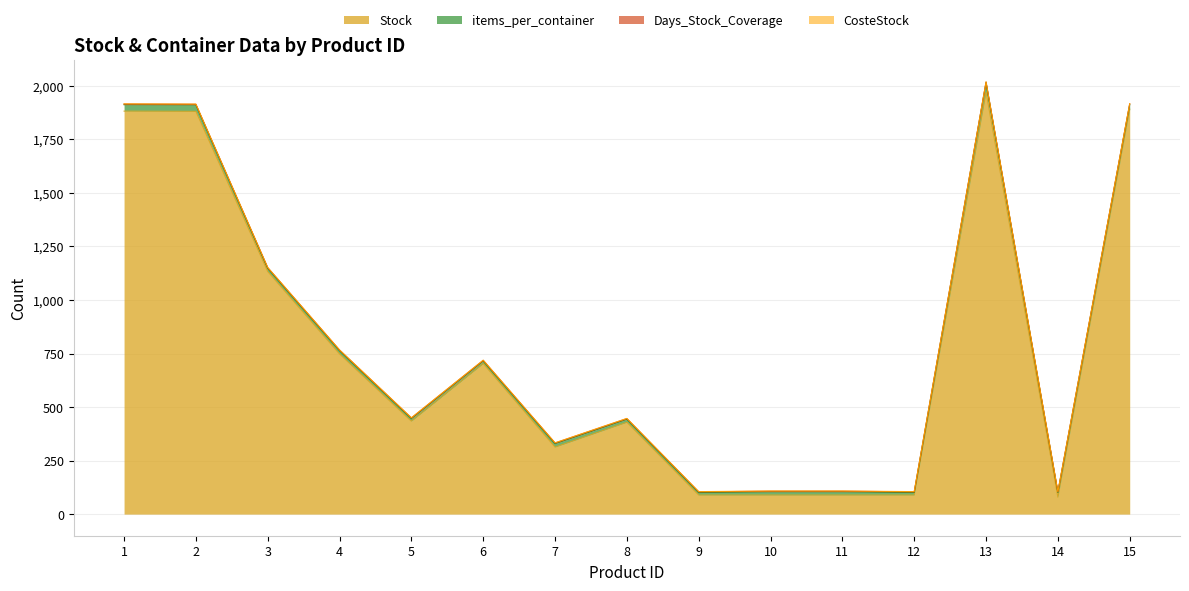

What is the approximate value of Stock at 9?

89